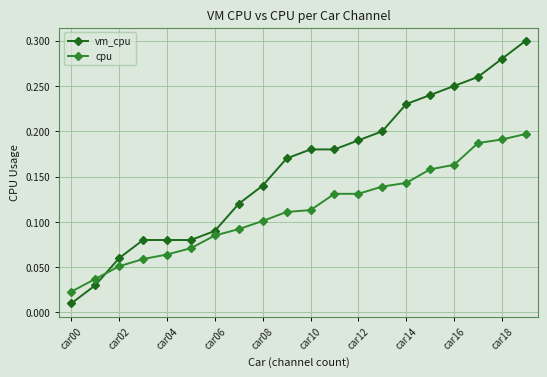

At how many categories does at least one series exceed 0?

20